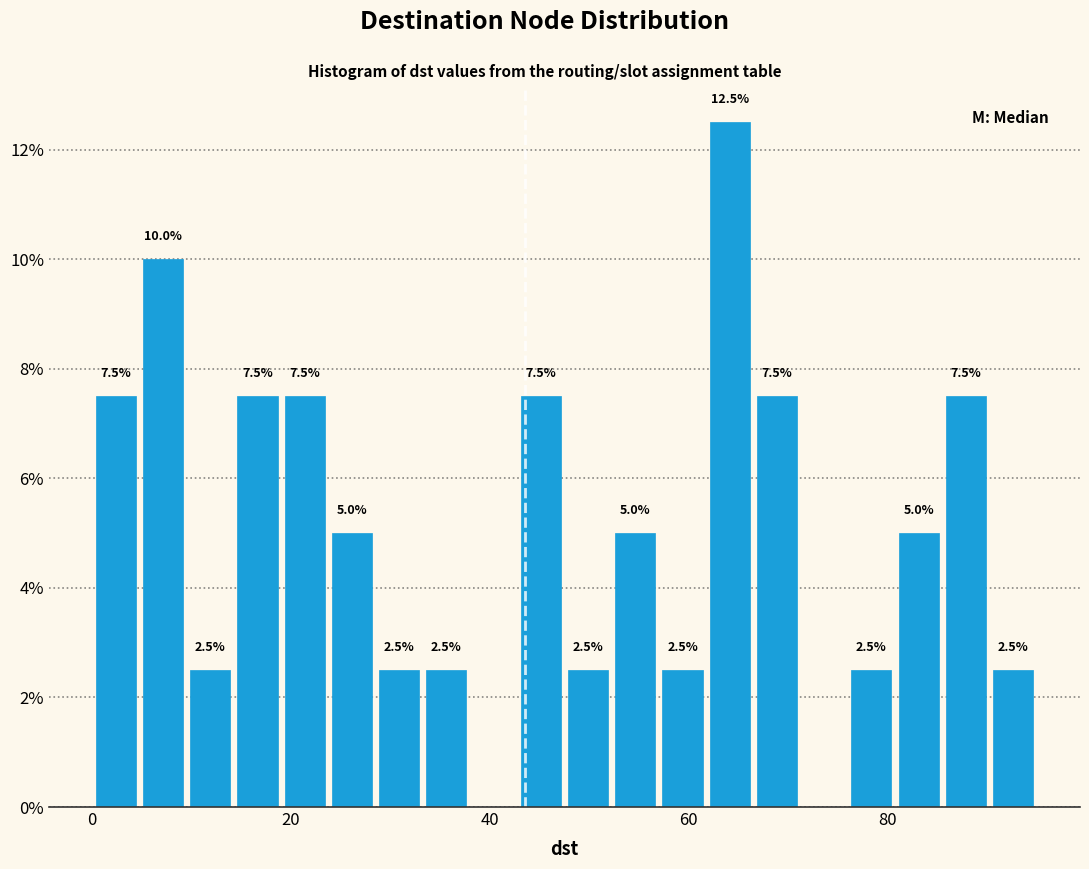

Read against the x-axis, roughly where is the centre of the tallest bar?

64